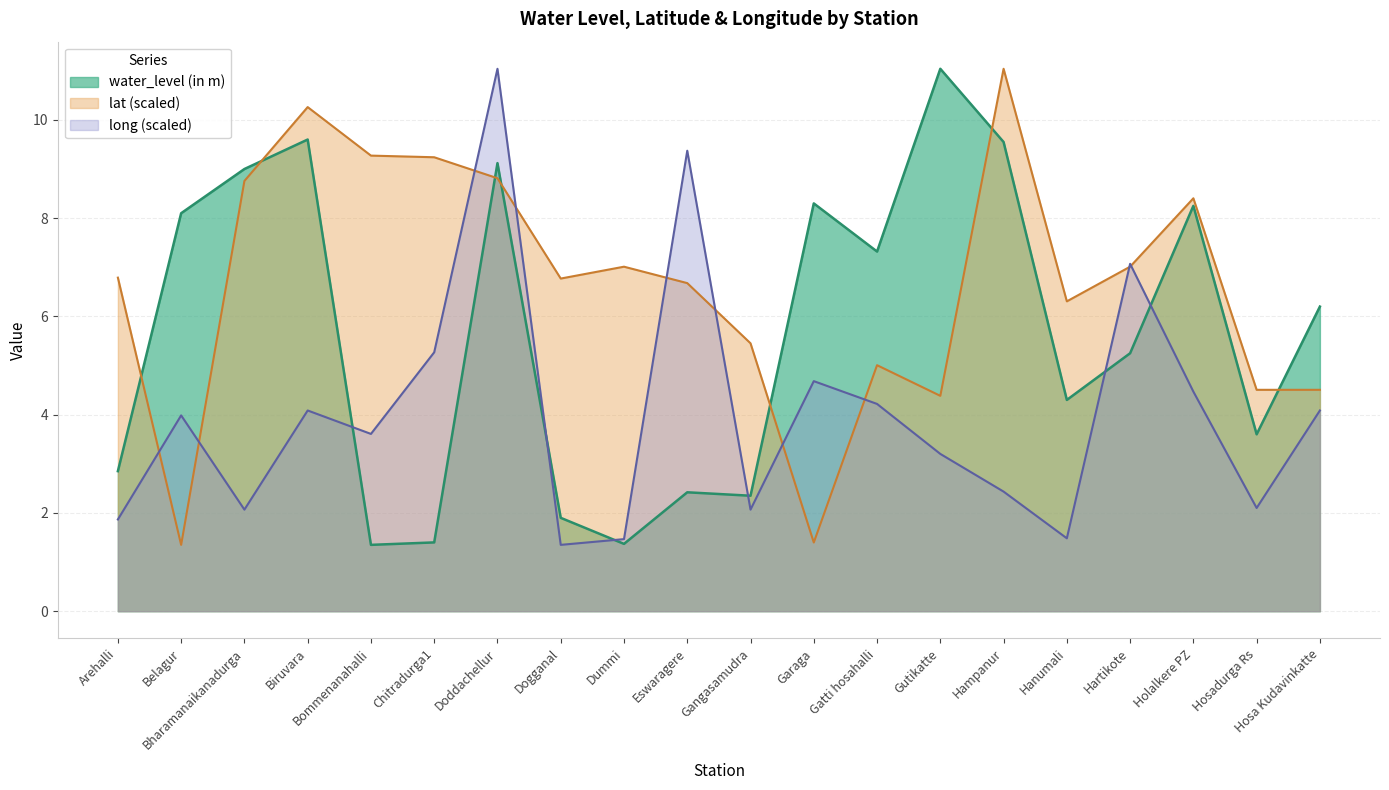

Reading left to right, extract all data points from this chart.

water_level (in m): 2.9	8.1	9.0	9.6	1.4	1.4	9.1	1.9	1.4	2.4	2.4	8.3	7.3	11.0	9.6	4.3	5.2	8.2	3.6	6.2
lat: 6.8	1.4	8.8	10.3	9.3	9.2	8.8	6.8	7.0	6.7	5.5	1.4	5.0	4.4	11.0	6.3	7.0	8.4	4.5	4.5
long: 1.9	4.0	2.1	4.1	3.6	5.3	11.0	1.4	1.5	9.4	2.1	4.7	4.2	3.2	2.4	1.5	7.1	4.5	2.1	4.1